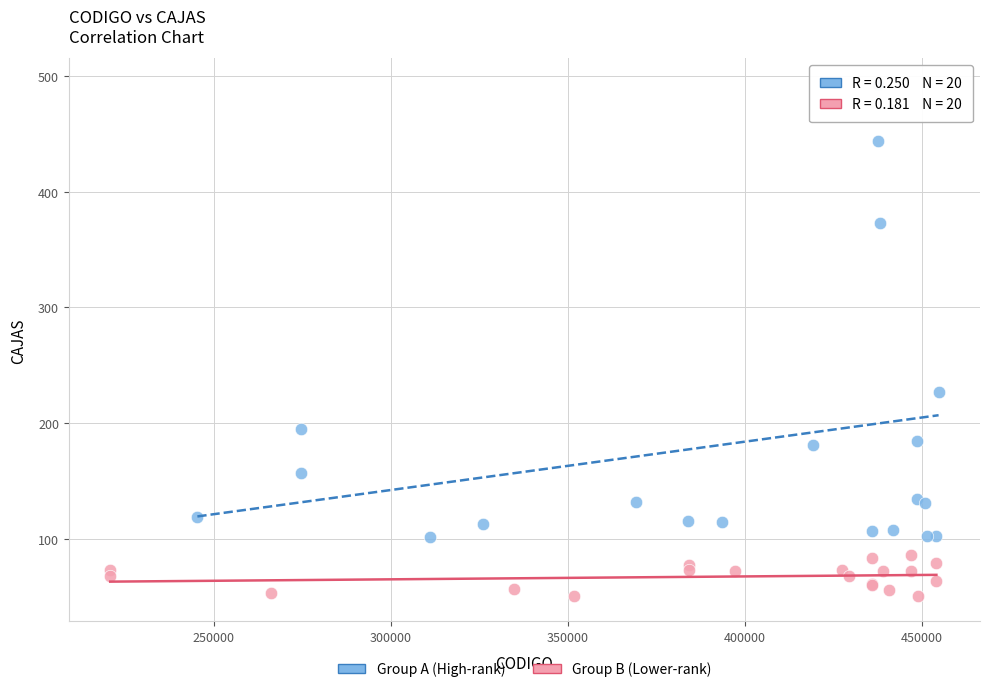

Which series reaches the maximum Y coordinate?

Group A (High-rank)